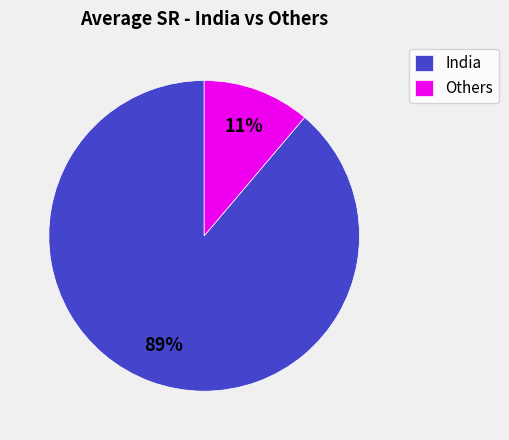

Is the sum of Others and India greater than half?

Yes